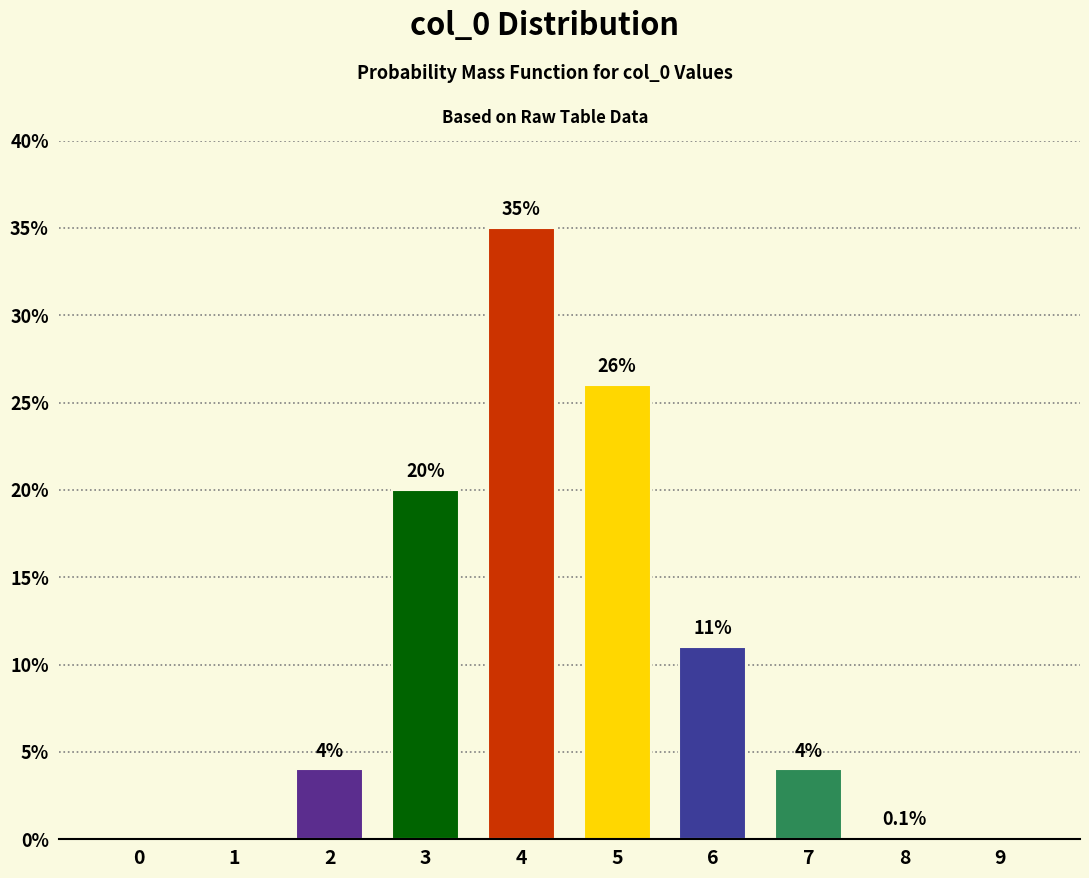

Reading left to right, transcribe all the data shown in this chart.

0=0.0	1=0.0	2=4.0	3=20.0	4=35.0	5=26.0	6=11.0	7=4.0	8=0.1	9=0.0